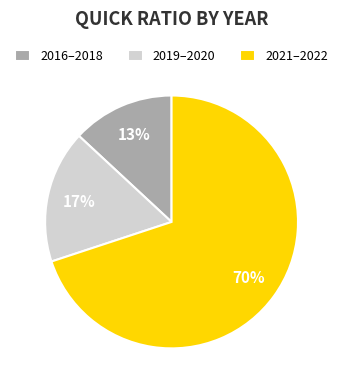

Rank the categories by value from lowest to highest.

2016–2018, 2019–2020, 2021–2022